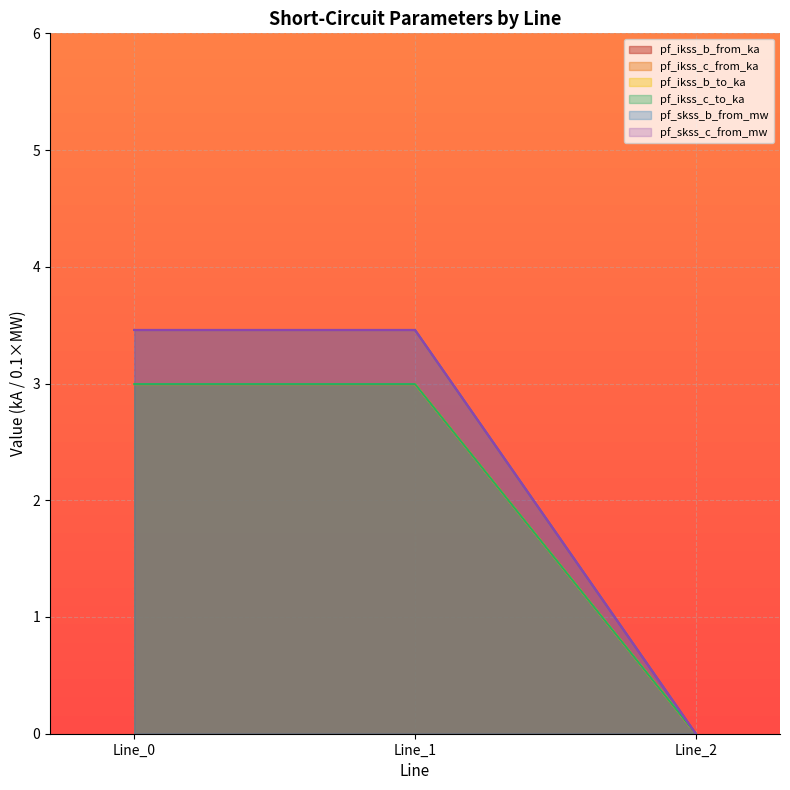

How many lines are shown in the chart?

6